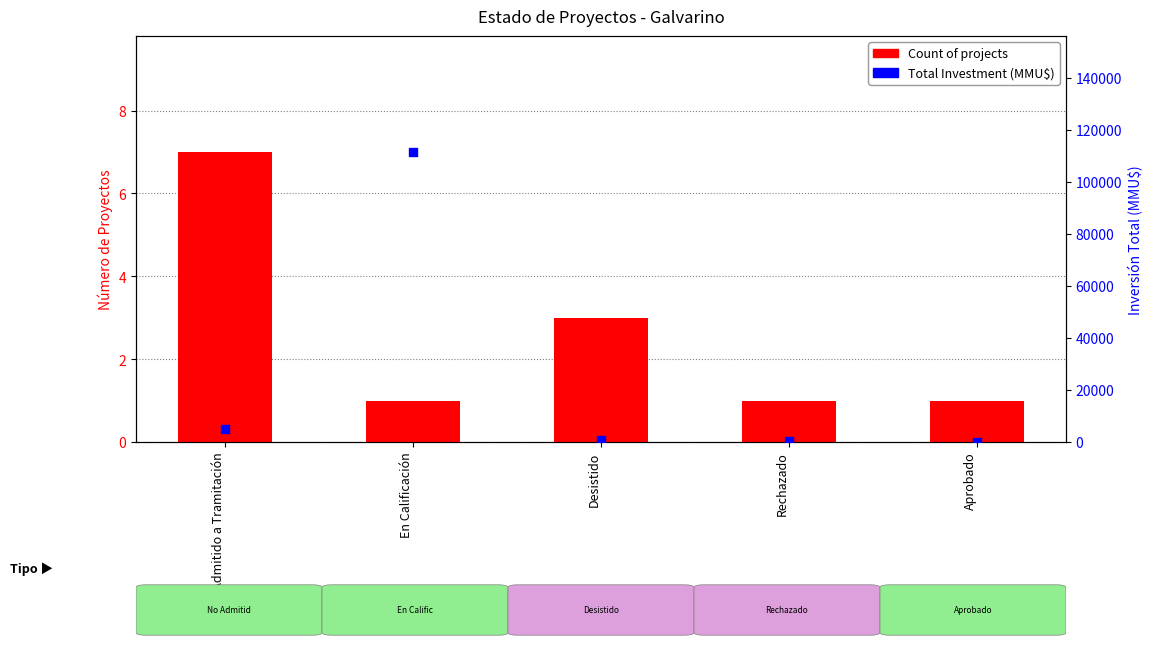

Which series reaches the minimum Y coordinate?

Total Investment (MMU$)